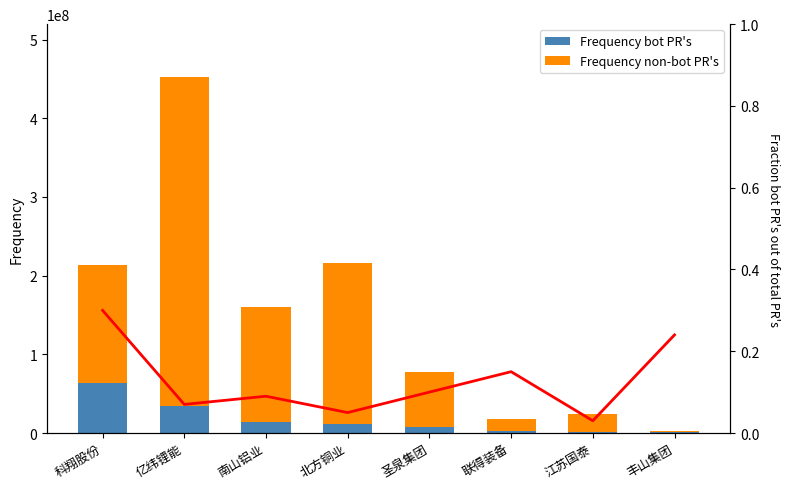

The Fraction series shows 0.3 at 科翔股份. True or false?

True